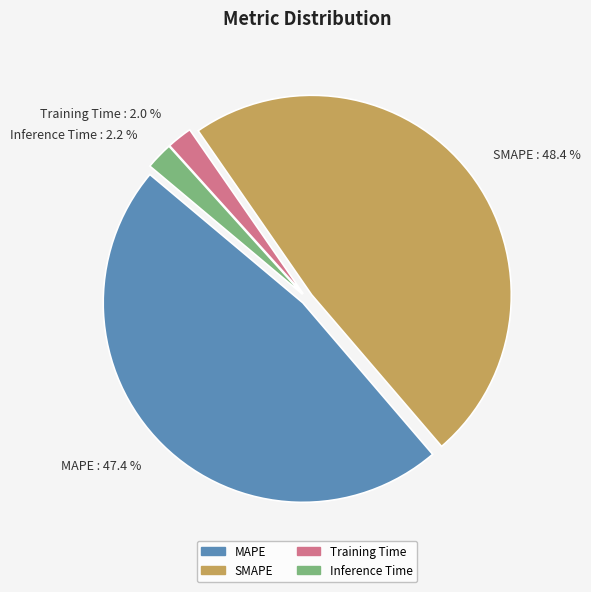

To the nearest percent, what is the combined percentage of MAPE and SMAPE?

96%